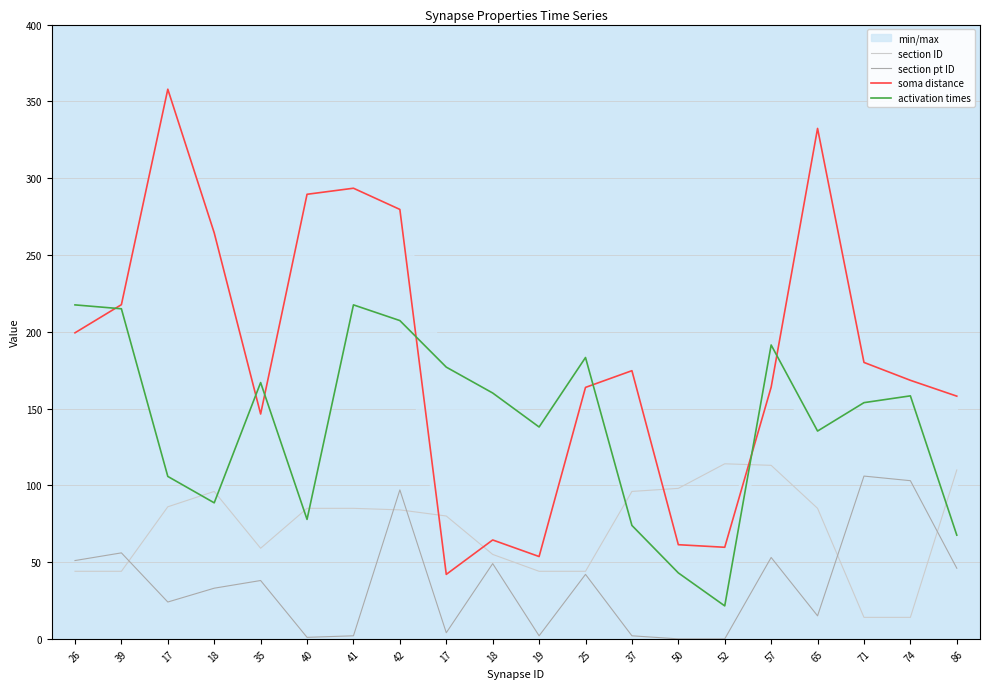

What is the spread (max minus min) of values at 37?

172.6